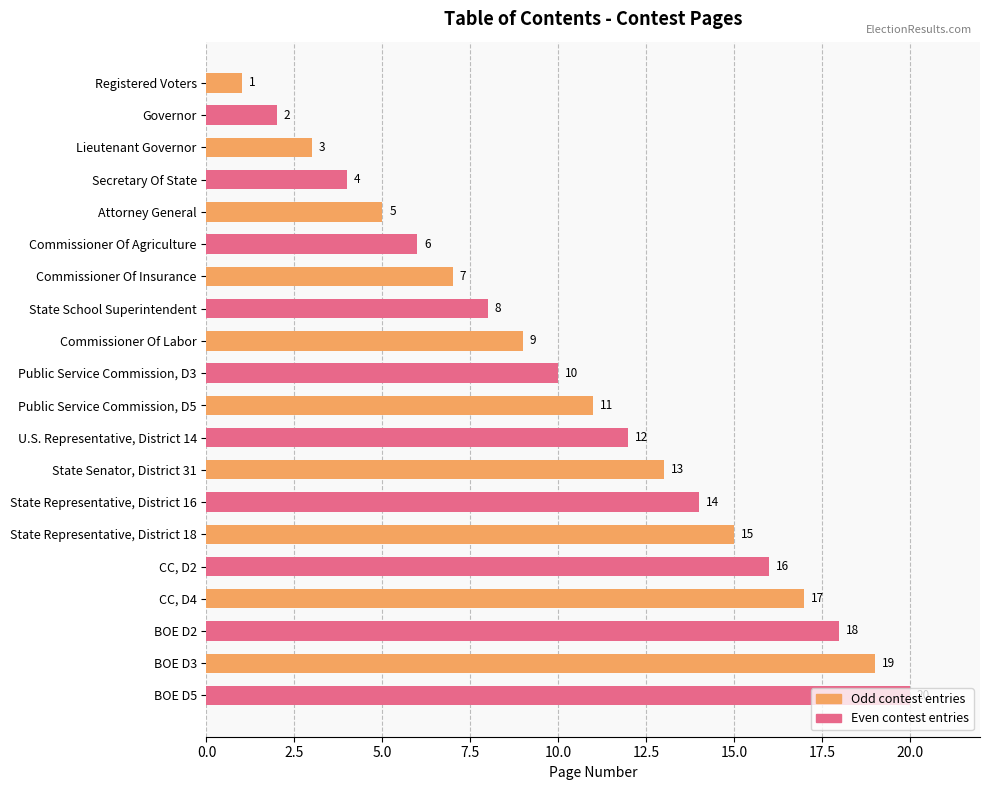

Which has a higher value, CC, D2 or U.S. Representative, District 14?

CC, D2